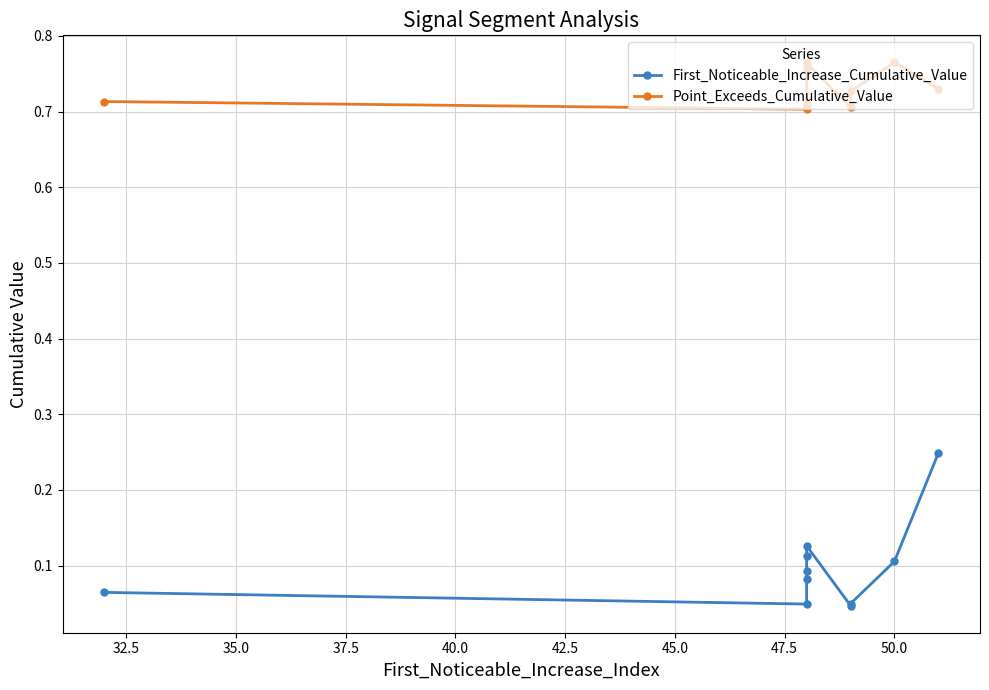

What is the difference between the second highest and minimum values in the Point_Exceeds_Cumulative_Value series?

0.1